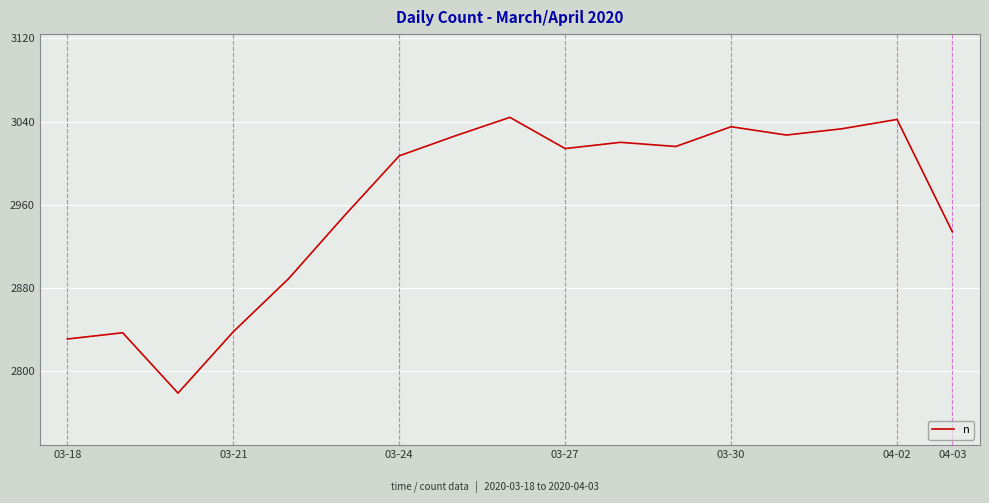

What is the minimum value shown in the chart?

2779